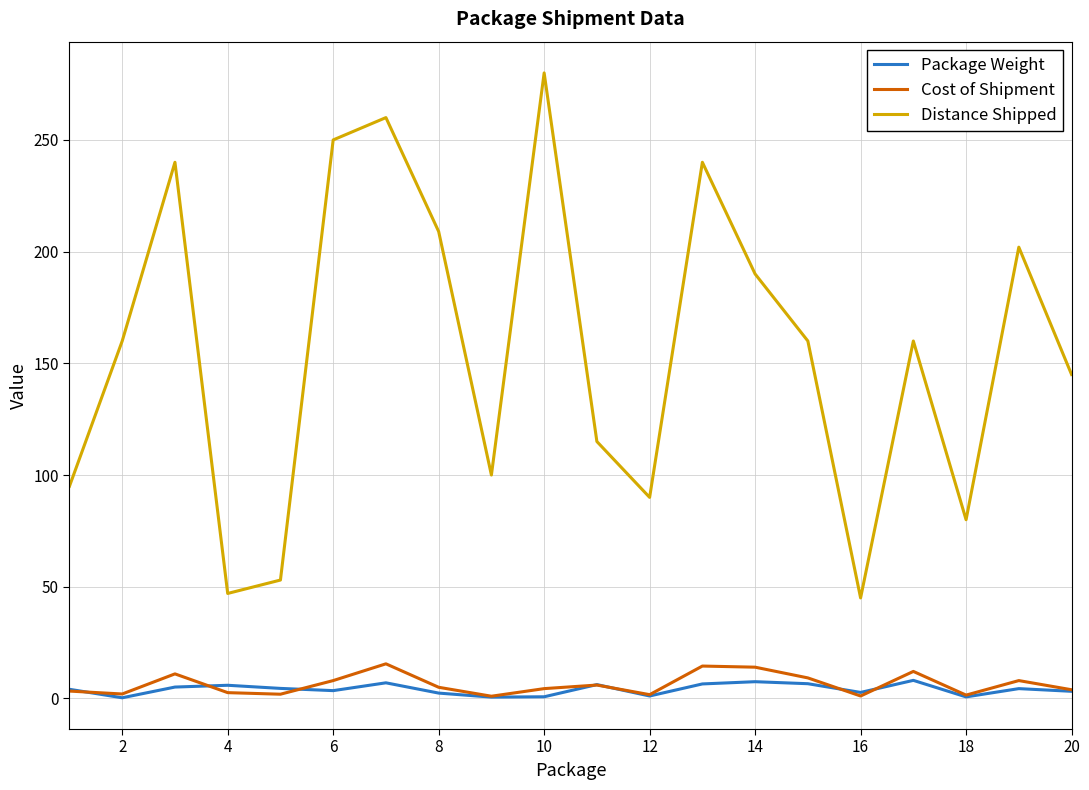

Count the number of categories in the chart.

20